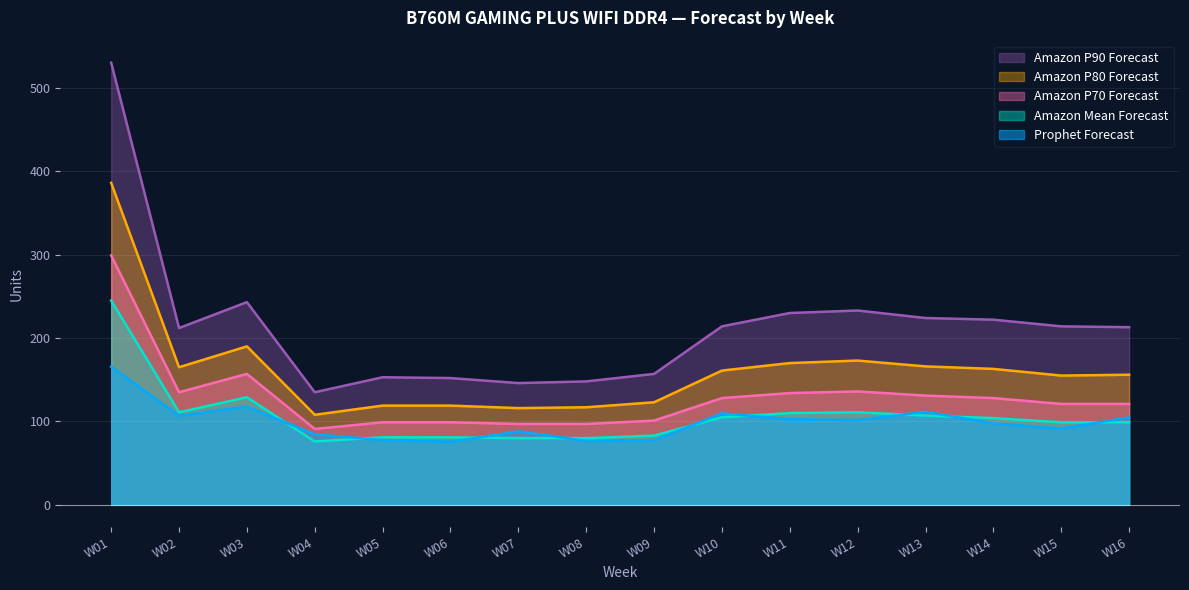

Where does the Amazon P80 Forecast series first go above 161?

W01